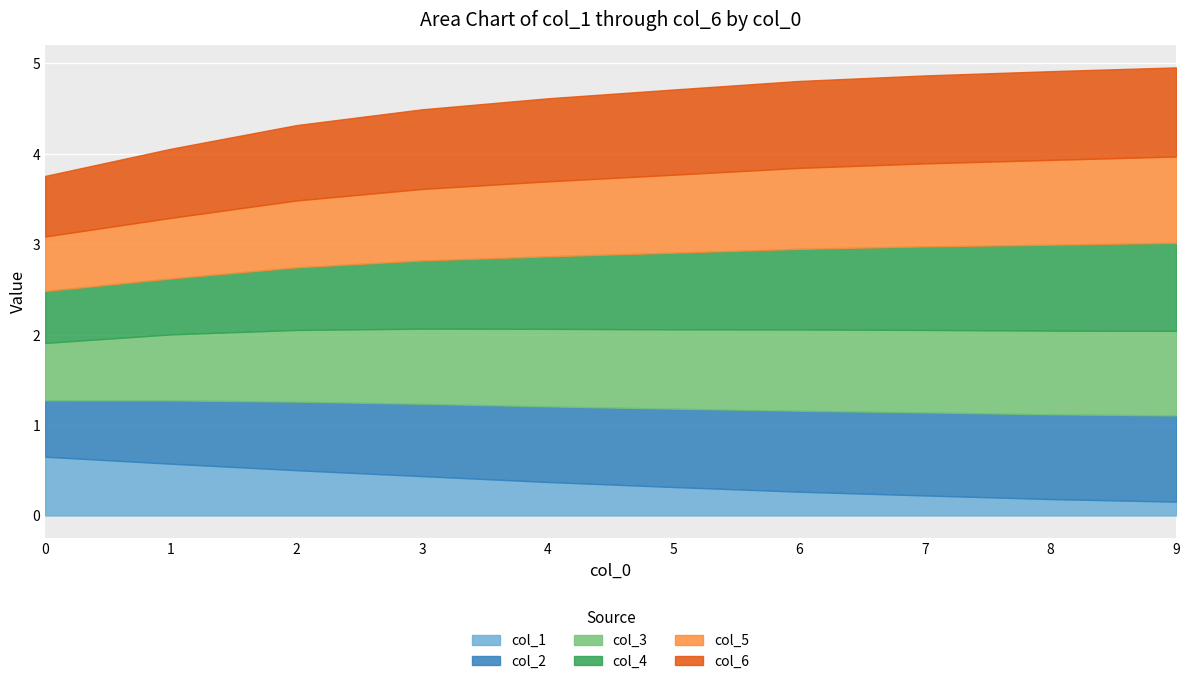

Reading left to right, extract all data points from this chart.

col_1: 0.7	0.6	0.5	0.4	0.4	0.3	0.3	0.2	0.2	0.2
col_2: 0.6	0.7	0.8	0.8	0.8	0.9	0.9	0.9	0.9	1.0
col_3: 0.6	0.7	0.8	0.8	0.9	0.9	0.9	0.9	0.9	0.9
col_4: 0.6	0.6	0.7	0.8	0.8	0.8	0.9	0.9	1.0	1.0
col_5: 0.6	0.7	0.7	0.8	0.8	0.9	0.9	0.9	0.9	1.0
col_6: 0.7	0.8	0.8	0.9	0.9	0.9	1.0	1.0	1.0	1.0